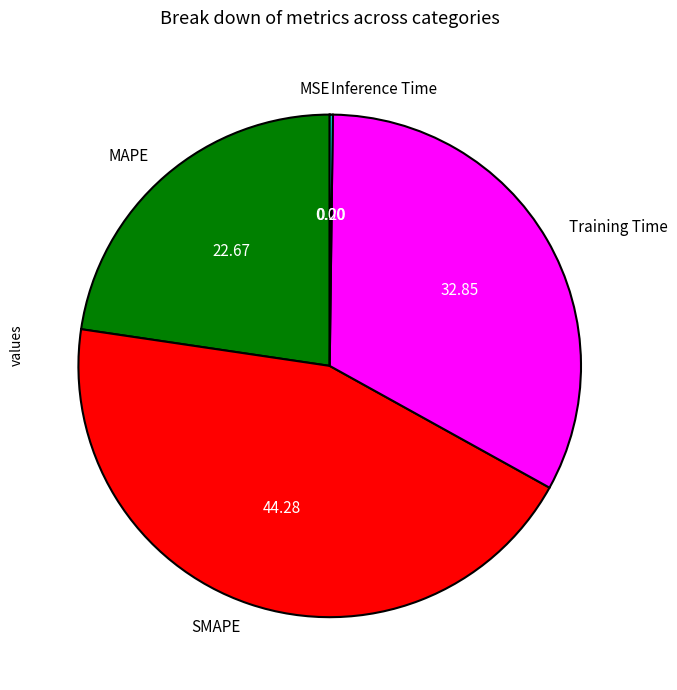

Which has a higher value, MAPE or Training Time?

Training Time